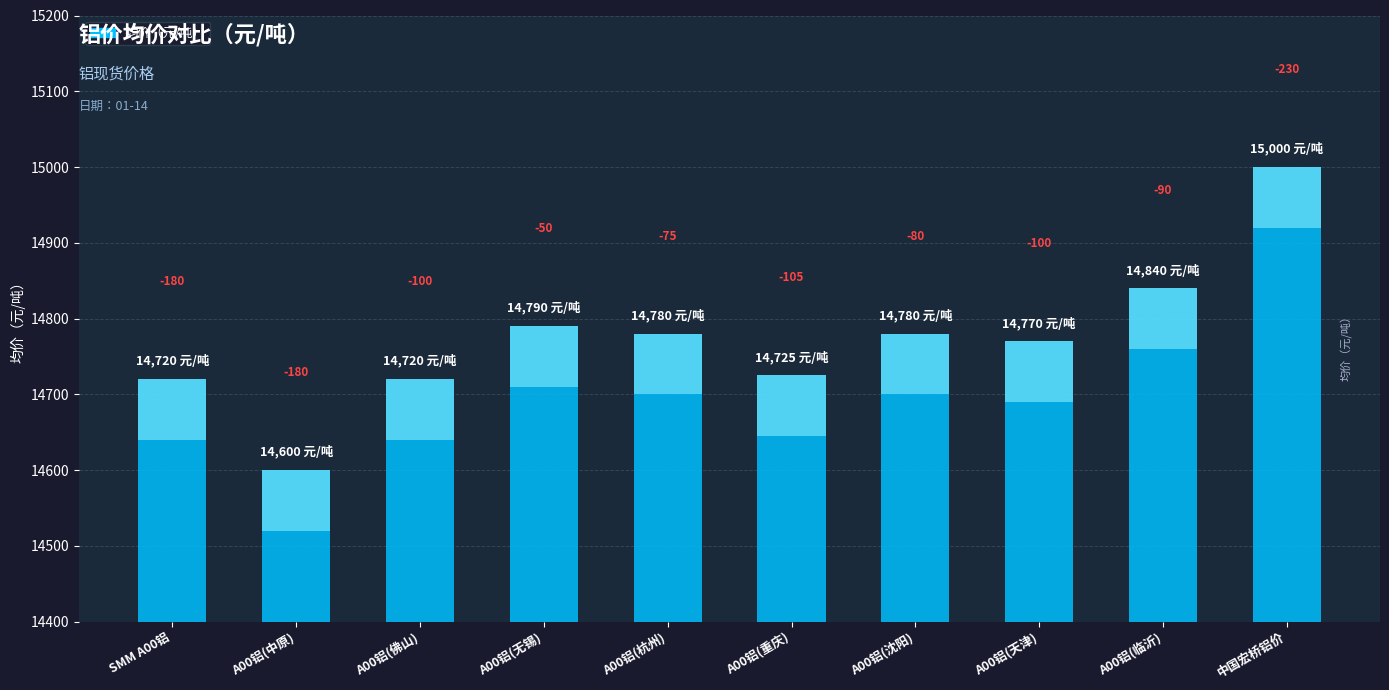

Reading left to right, what are all the values shown in this chart?

SMM A00铝=14720	A00铝(中原)=14600	A00铝(佛山)=14720	A00铝(无锡)=14790	A00铝(杭州)=14780	A00铝(重庆)=14725	A00铝(沈阳)=14780	A00铝(天津)=14770	A00铝(临沂)=14840	中国宏桥铝价=15000